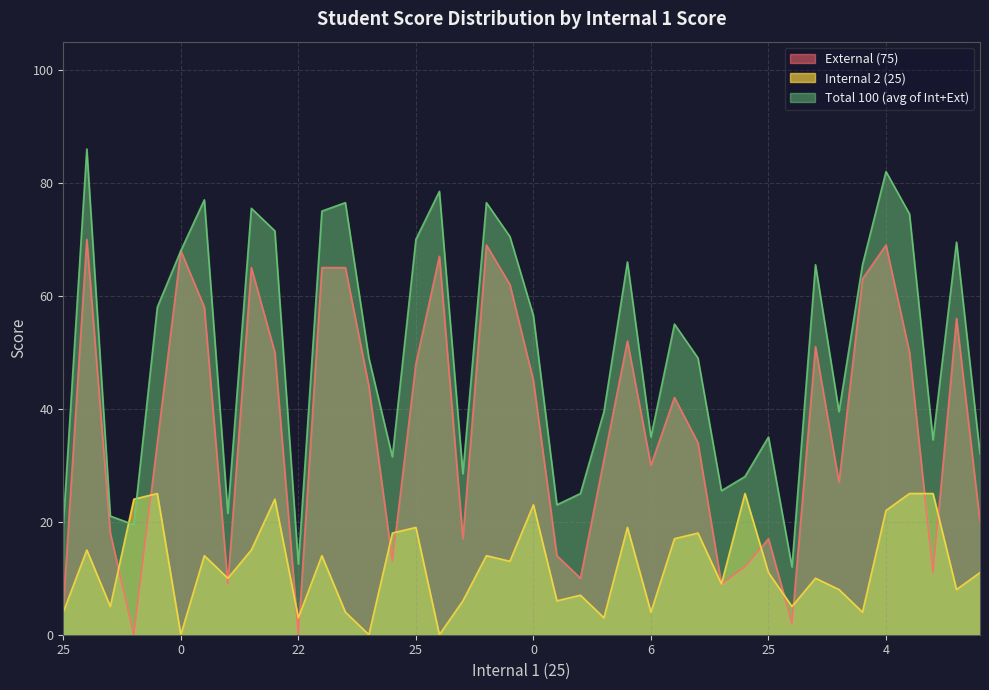

True or false: Total 100 (avg of Int+Ext) and External (75) intersect in this chart.

False